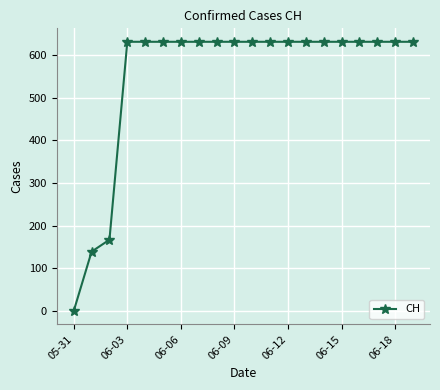

What is the difference between the maximum and minimum values?

631